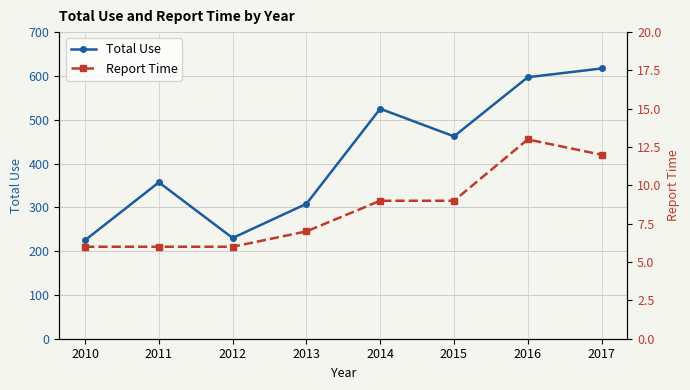

True or false: Report Time and Total Use intersect in this chart.

False